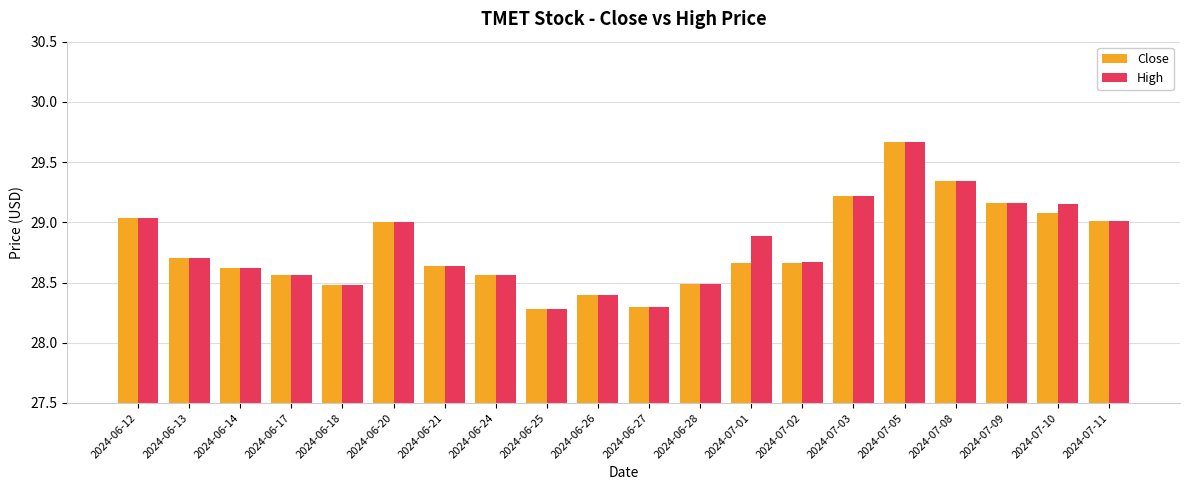

How many groups of bars are there?

20